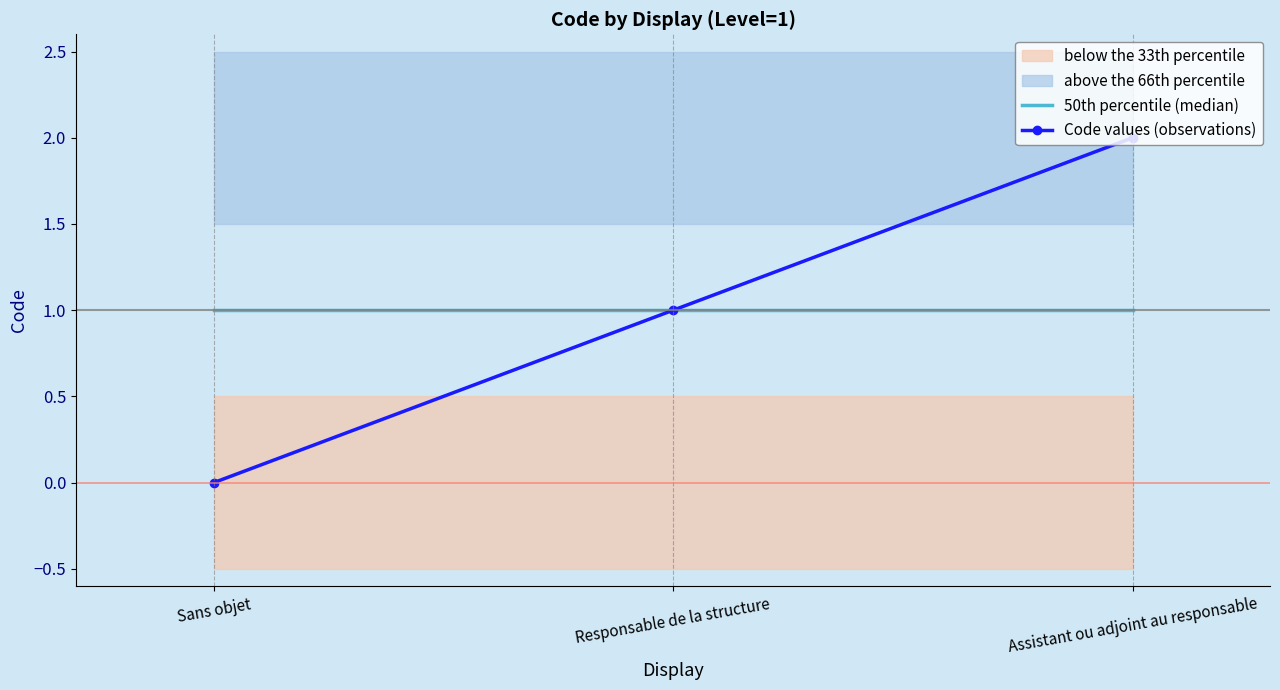

How many values are below 1?

1